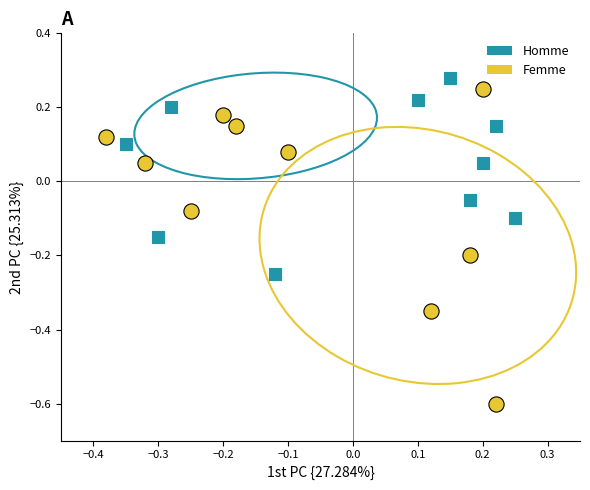

Which series has the largest Y range (max minus min)?

Femme